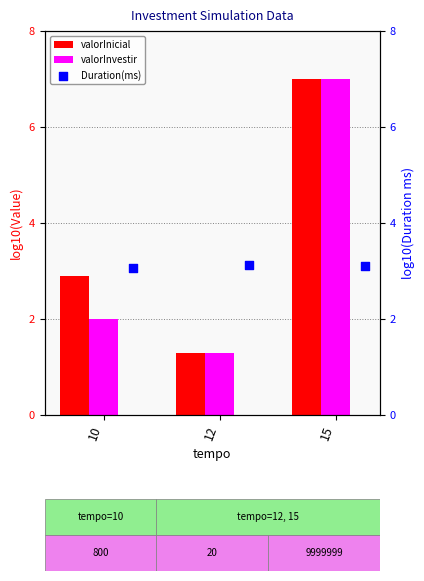

Which series has the largest total across all categories?

valorInicial